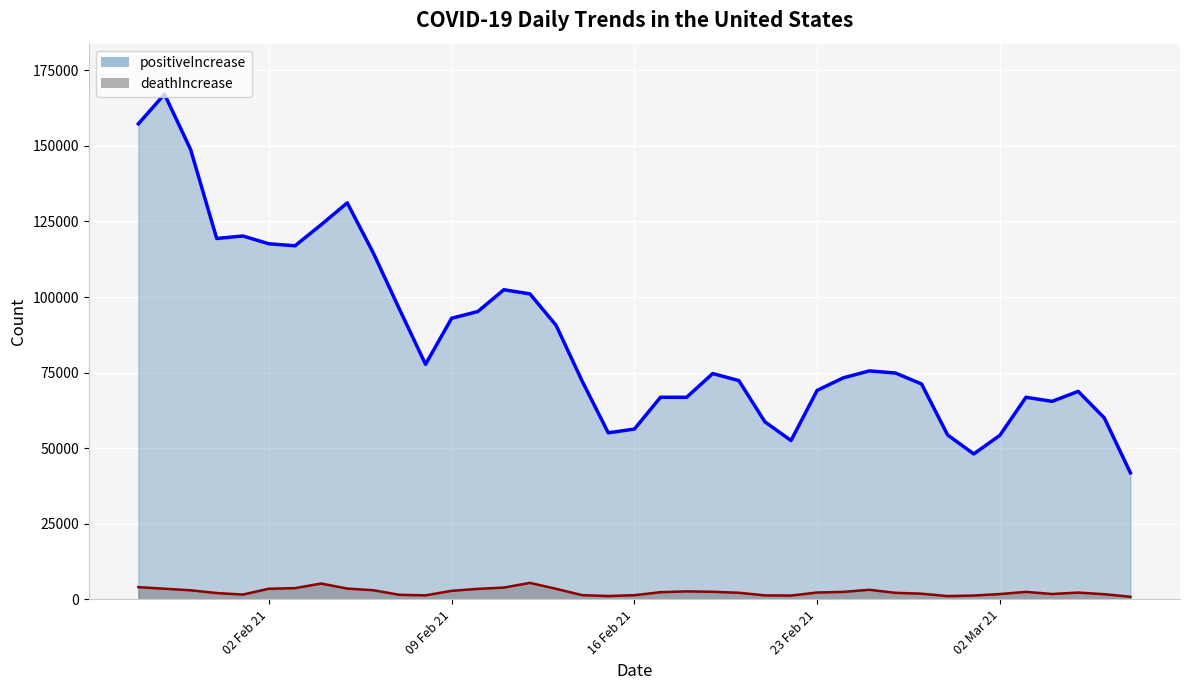

How many distinct data groups are displayed?

2